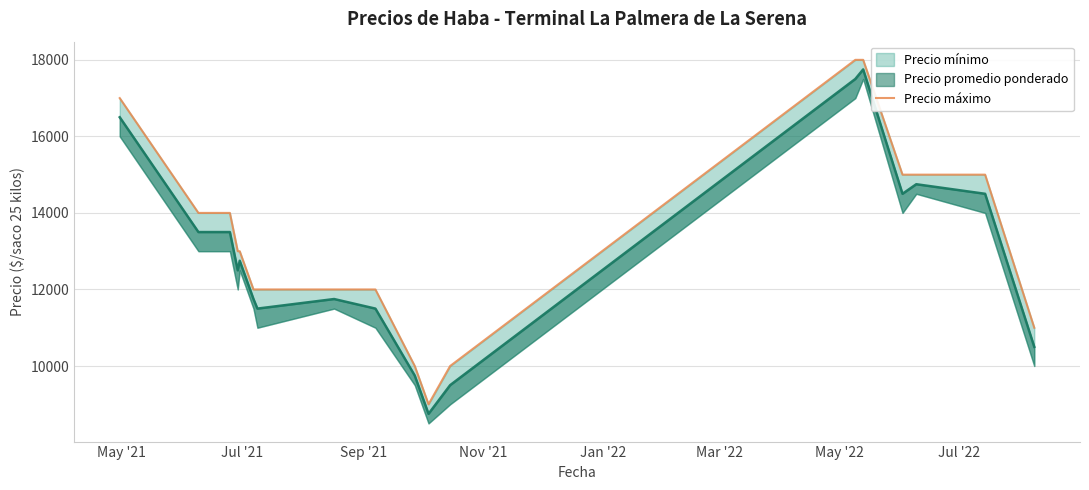

Where does the data first go above 13000?

May '21